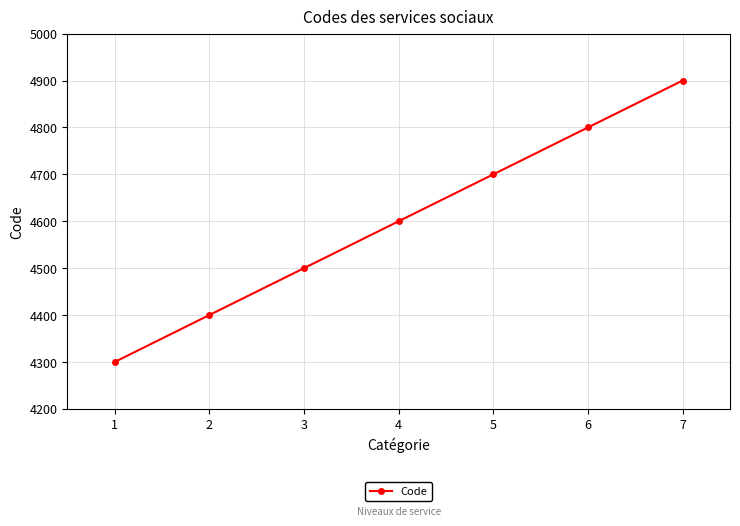

What value does the data have at 2, to the nearest 50?

4400